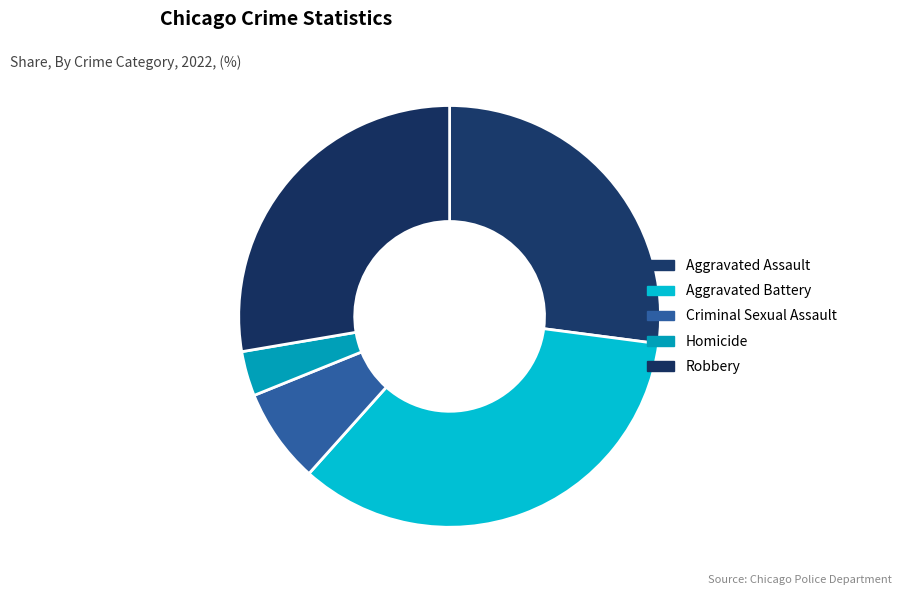

Is it true that Homicide is 3% of the pie?

True